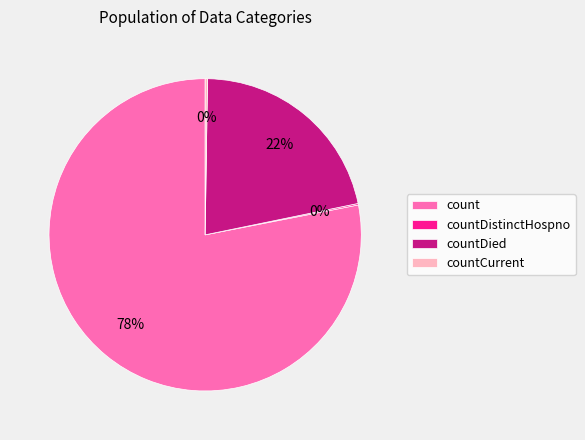

To the nearest percent, what is the average slice percentage?

25%